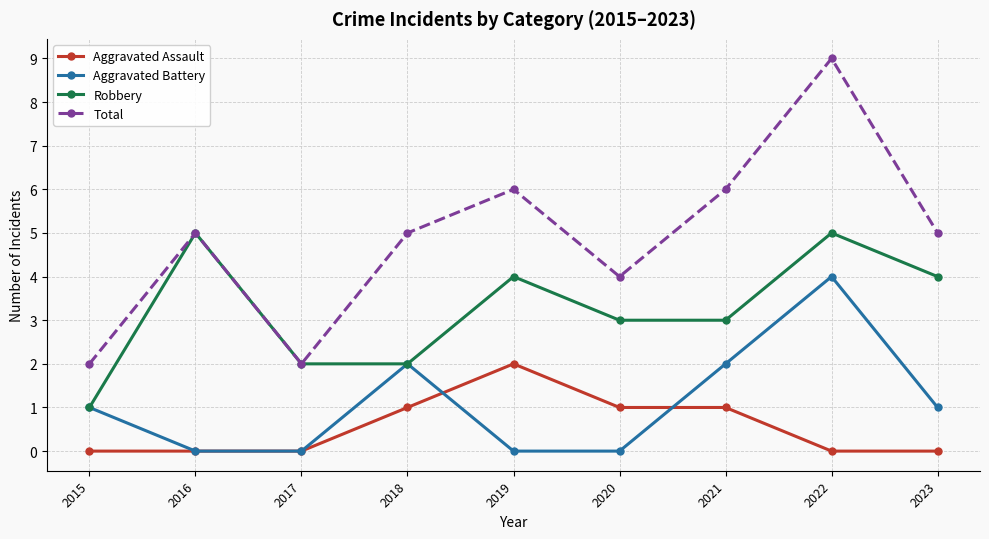

List the series in order of their peak value, highest first.

Total, Robbery, Aggravated Battery, Aggravated Assault